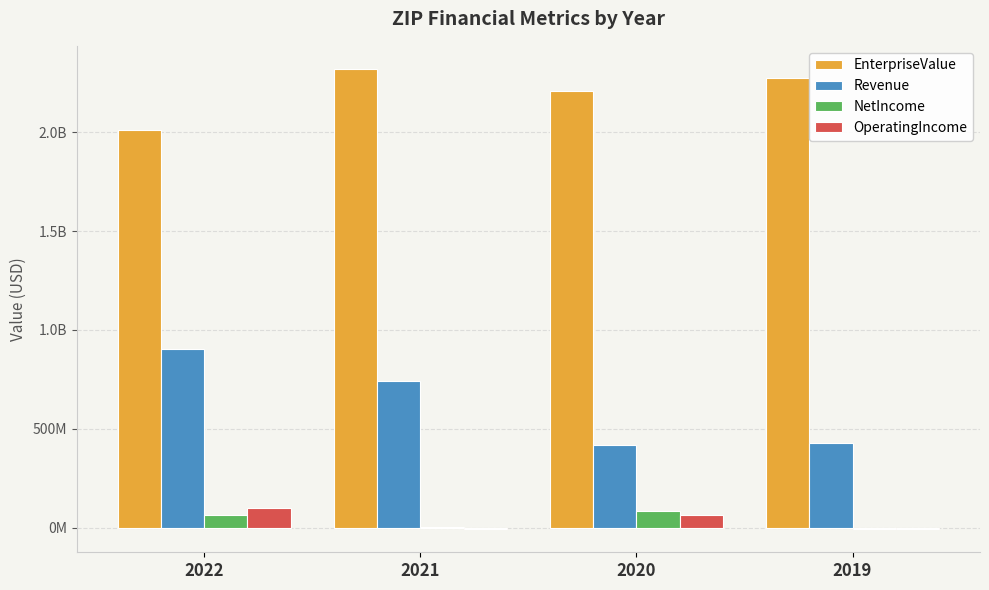

What are all the series names shown in the legend?

EnterpriseValue, Revenue, NetIncome, OperatingIncome